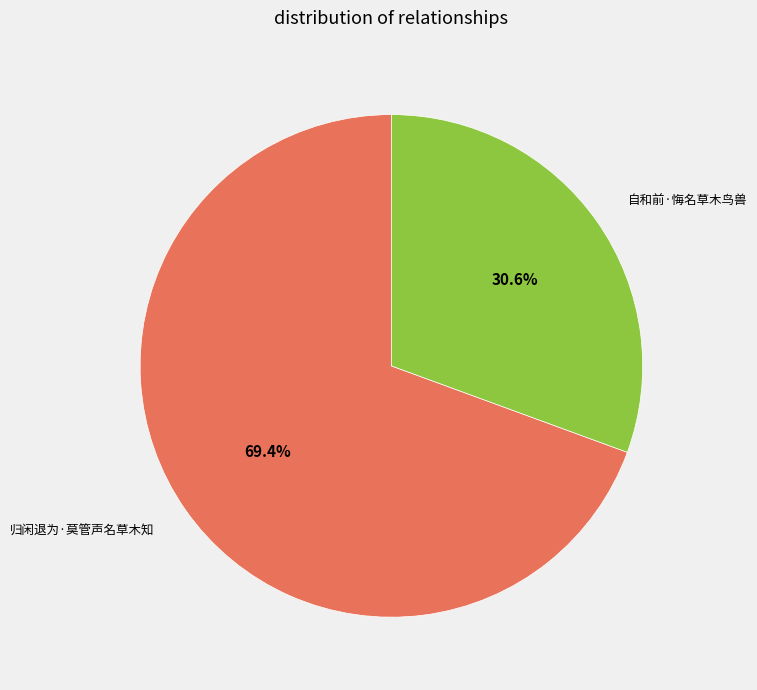

What is the largest slice in the pie chart?

归闲退为·莫管声名草木知